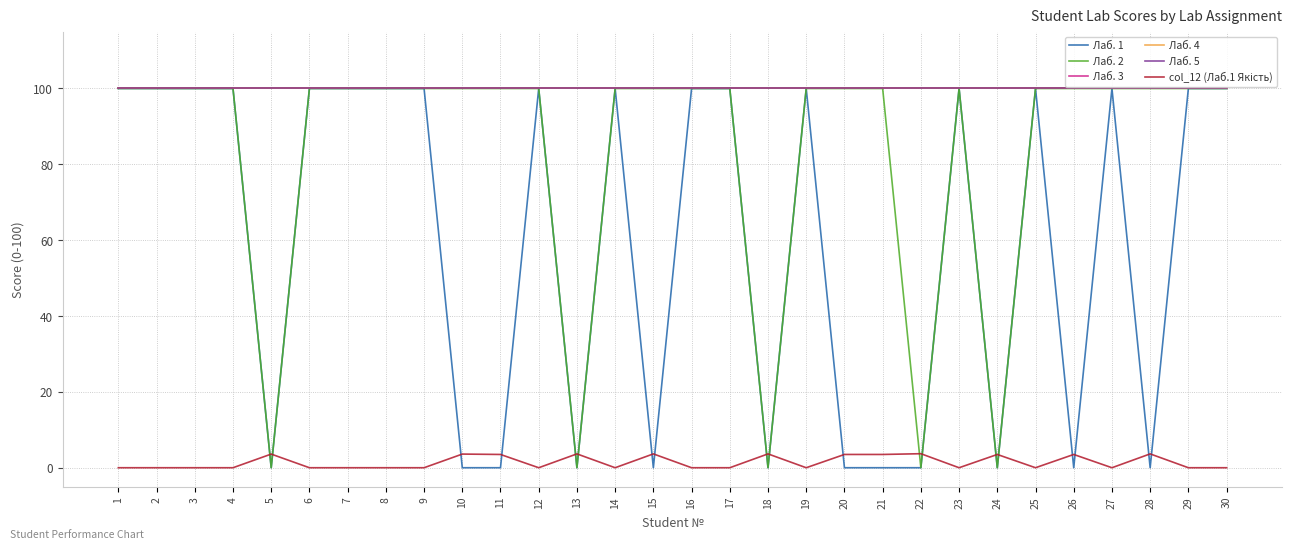

At which category does the chart reach its peak across all series?

1